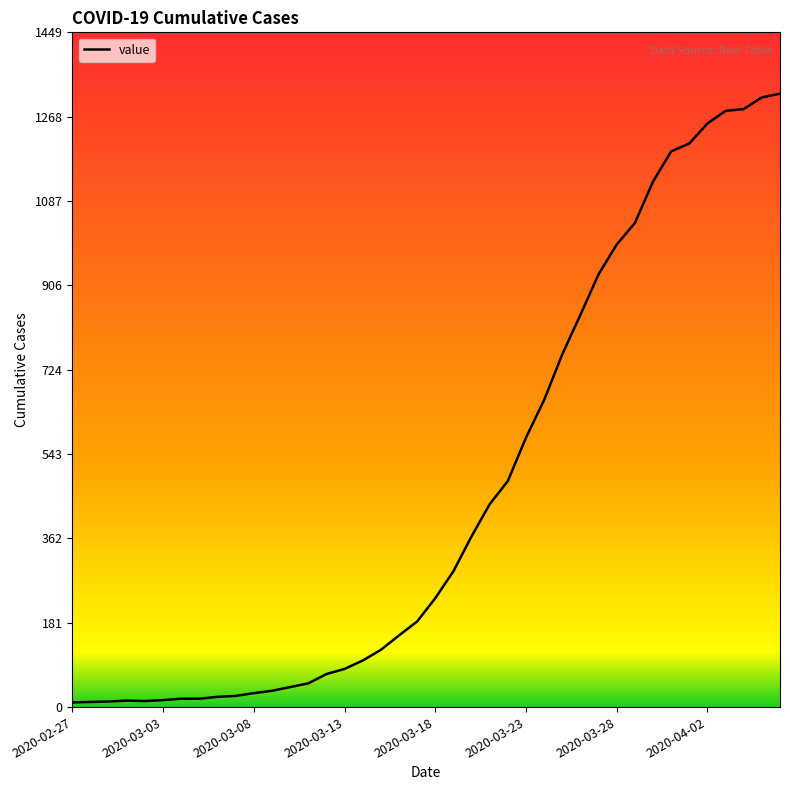

What is the greatest value displayed?

1318